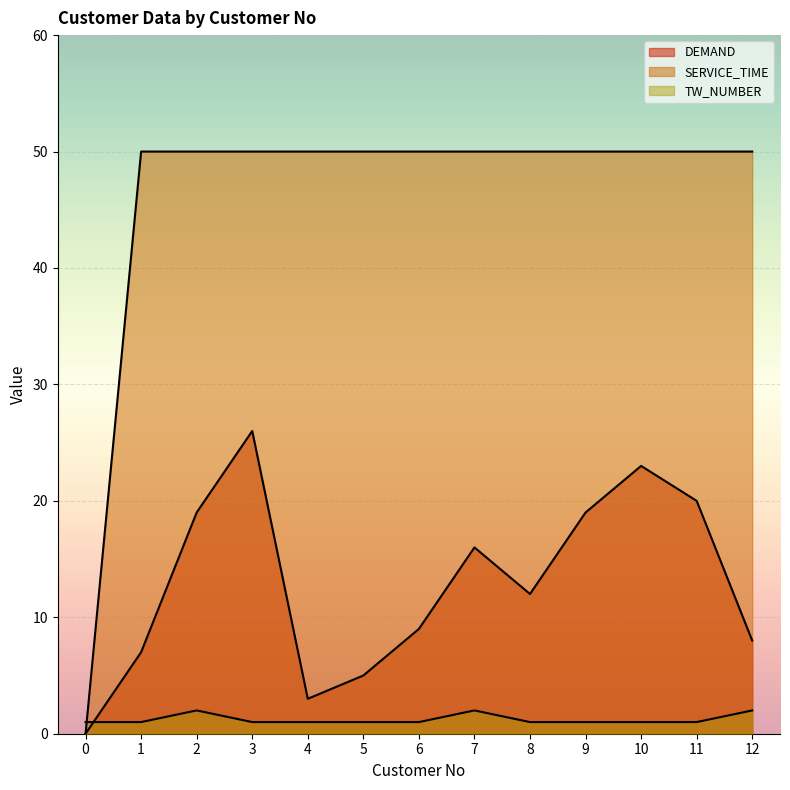

List the labels in order of SERVICE_TIME value, smallest first.

0, 1, 2, 3, 4, 5, 6, 7, 8, 9, 10, 11, 12